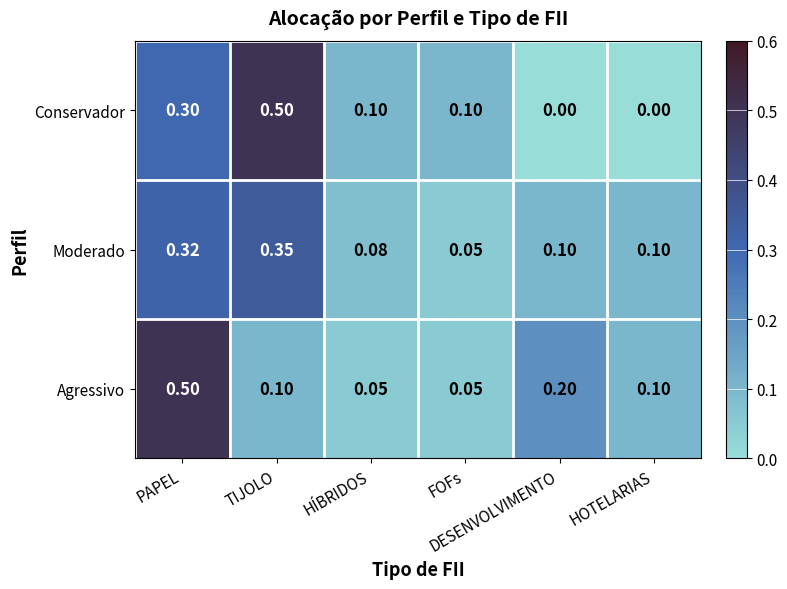

Which series has the widest spread of values?

Conservador